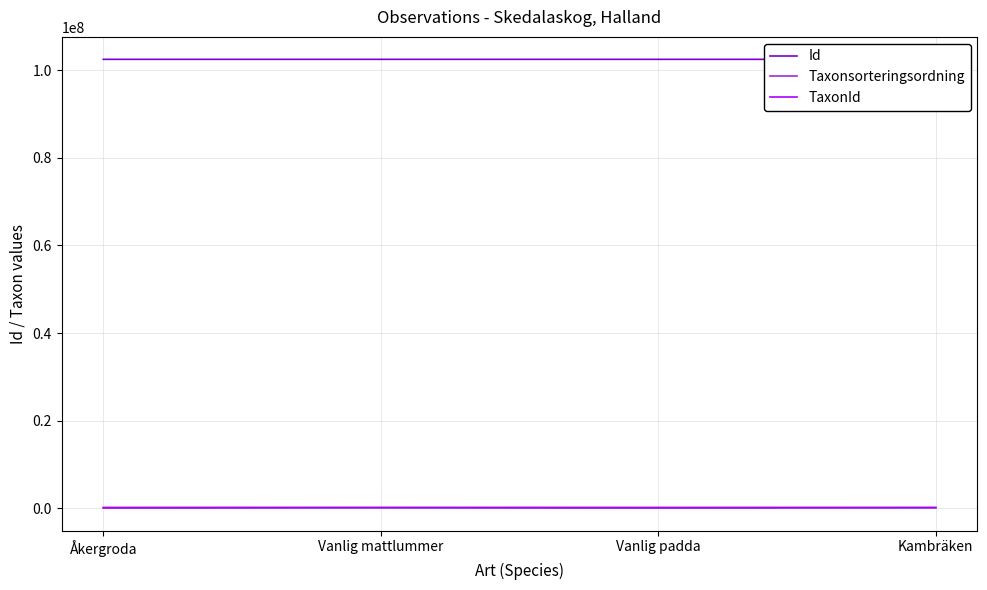

What is the lowest value of the Id series?

102458042